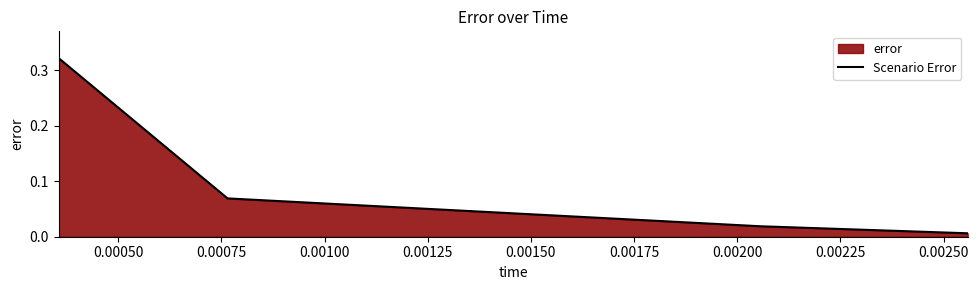

What is the average value?

0.1